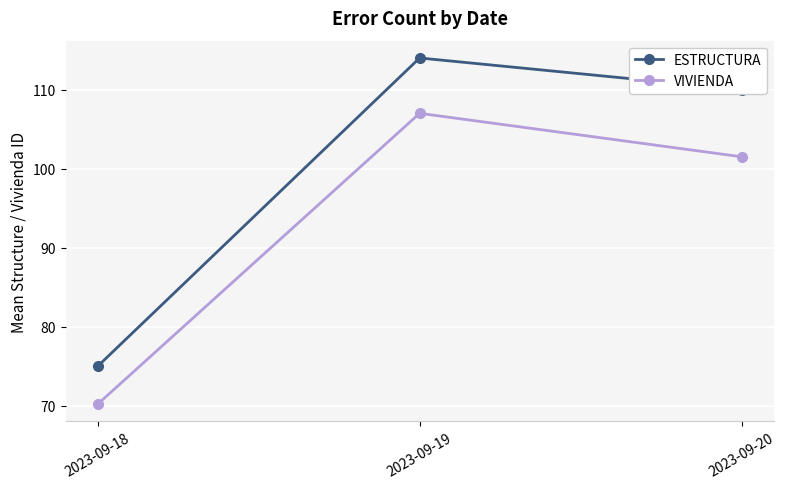

The value of ESTRUCTURA at 2023-09-19 is 78.2. True or false?

False